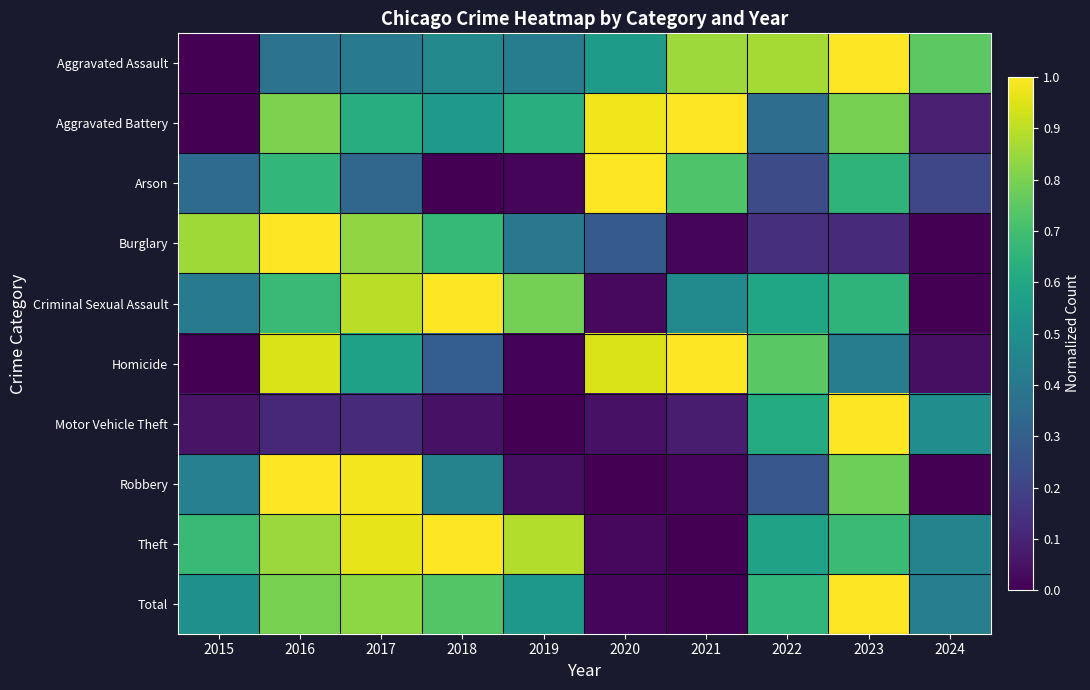

Which series has the largest total across all categories?

Theft